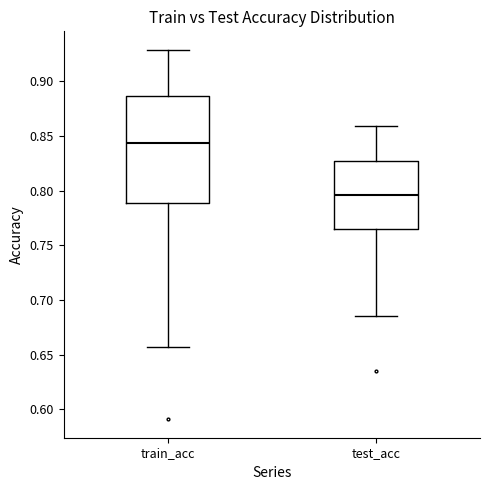

Reading left to right, transcribe this box plot: for each box, give where its median line is, the range the box spans, and where its two whiskers end, as read against the y-axis. The values are not printed on the chart, so give them approximately, as read against the axis.

train_acc: median 0.845, box 0.790 to 0.885, whiskers 0.655 to 0.930
test_acc: median 0.795, box 0.765 to 0.830, whiskers 0.685 to 0.860